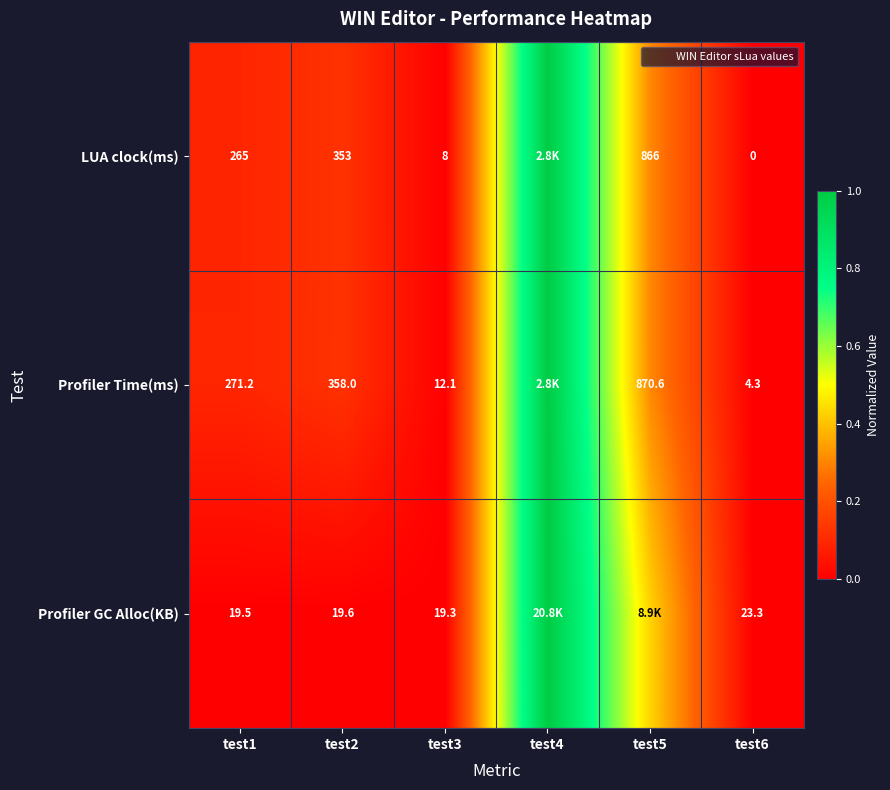

Is the value of Profiler GC Alloc(KB) at test6 greater than the value of Profiler Time(ms) at test2?

No